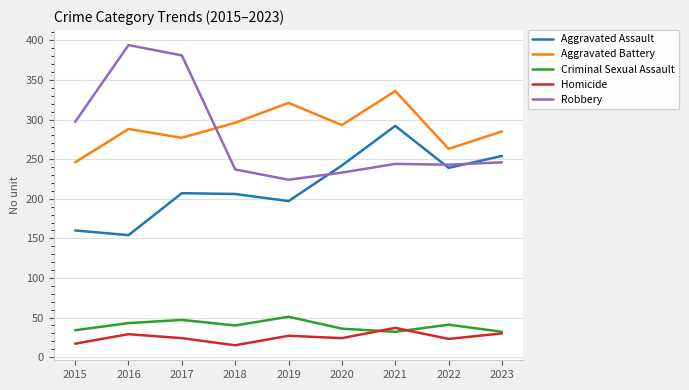

Which category has the highest value across all series?

2016